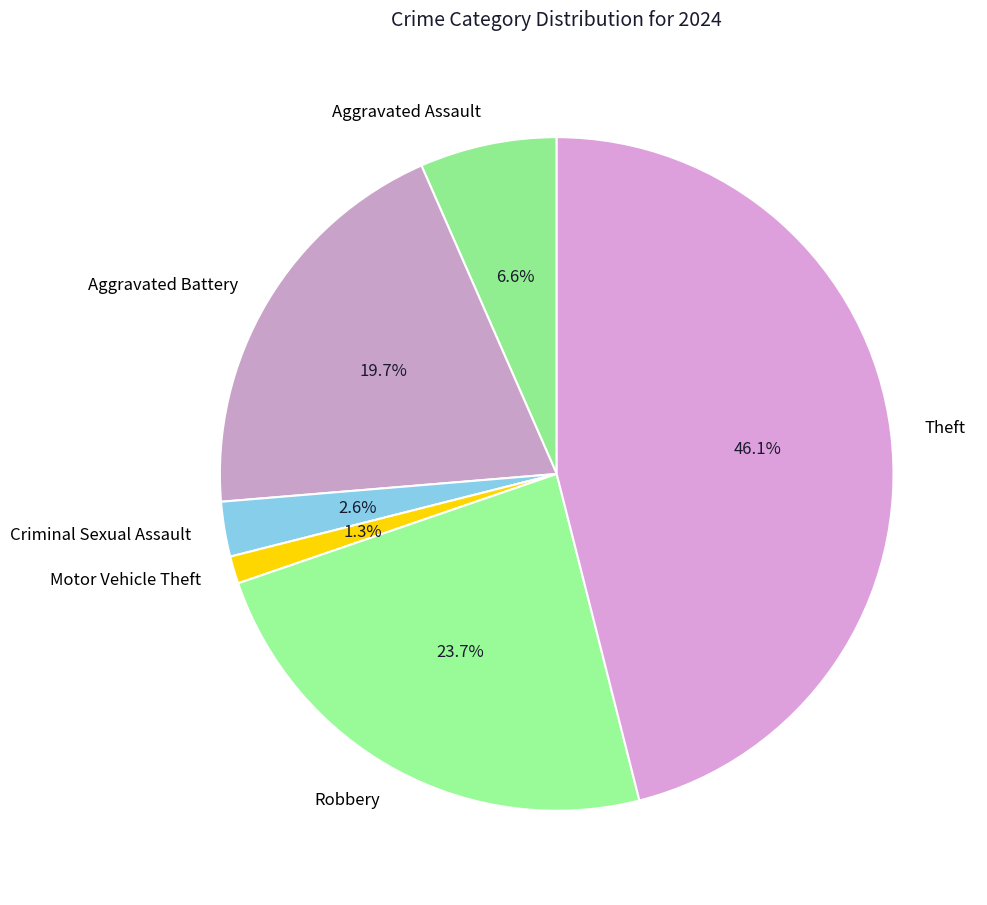

Which has a higher value, Theft or Criminal Sexual Assault?

Theft